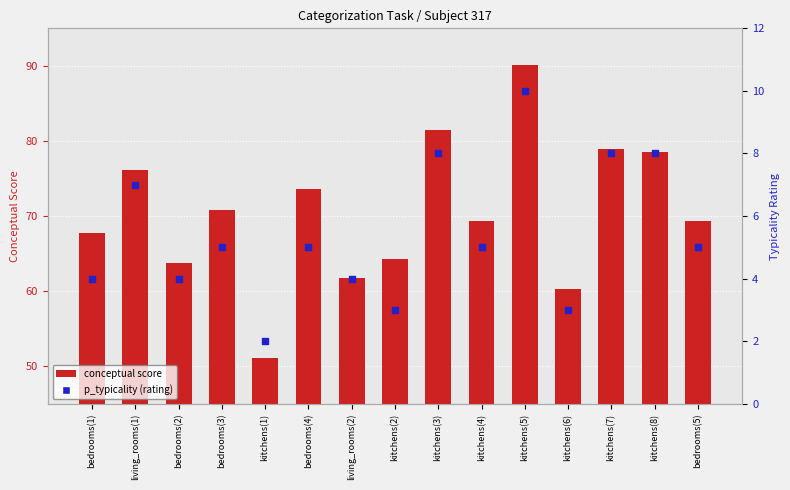

Which series contains the lowest Y value?

p_typicality